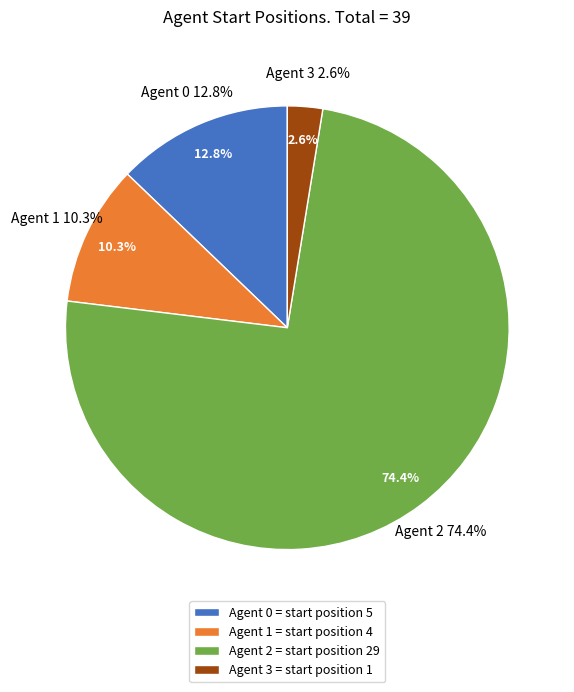

Which category has the biggest portion of the pie?

Agent 2